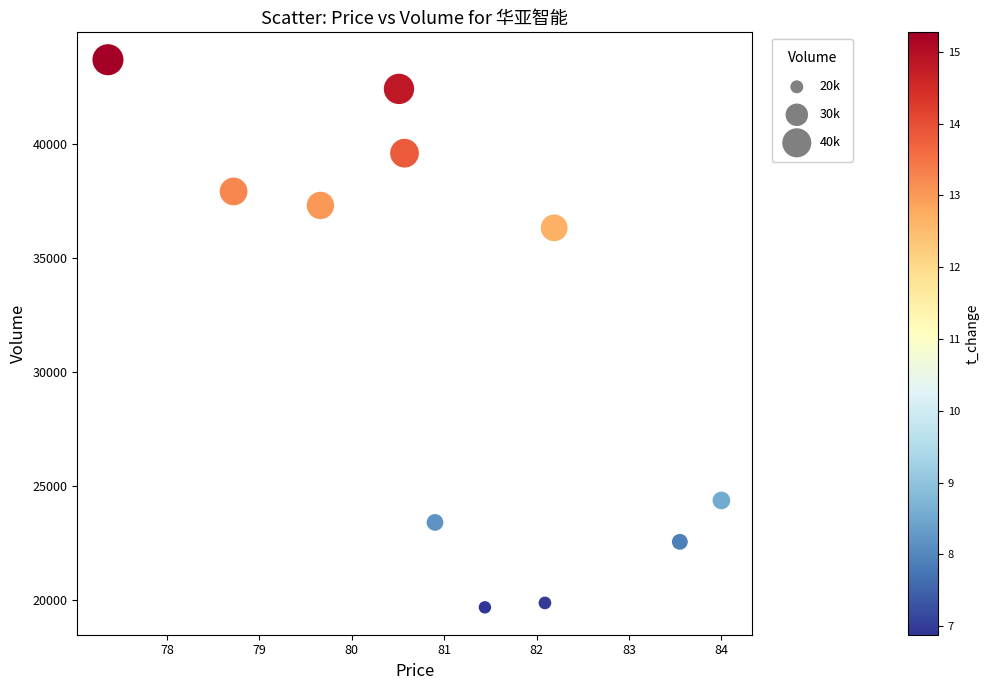

What Y value in the scatter plot is closest to 31678?

36309